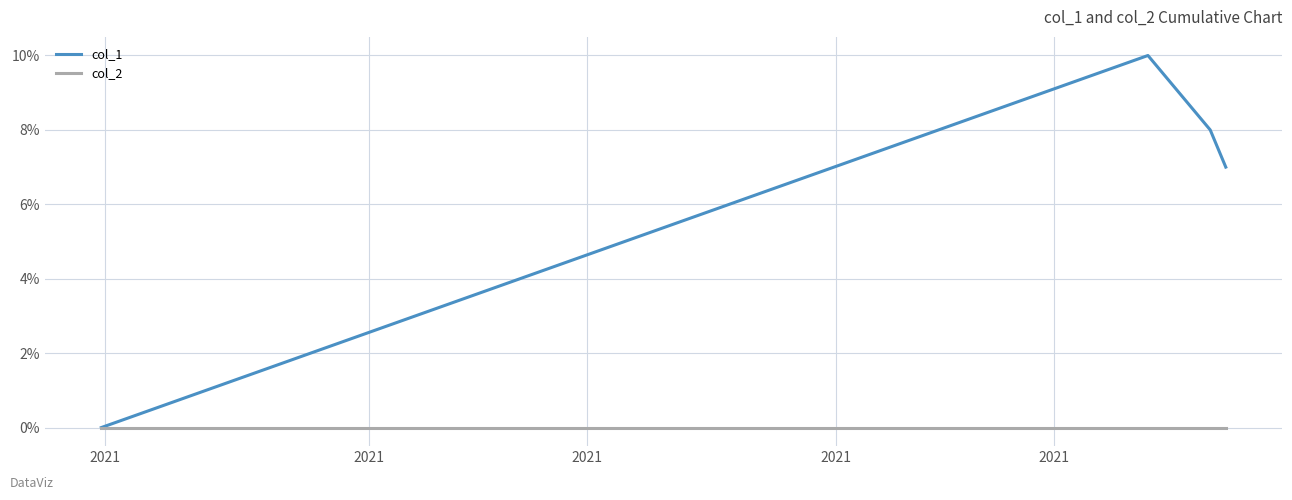

Count the col_1 values in the range 7 to 9.

3